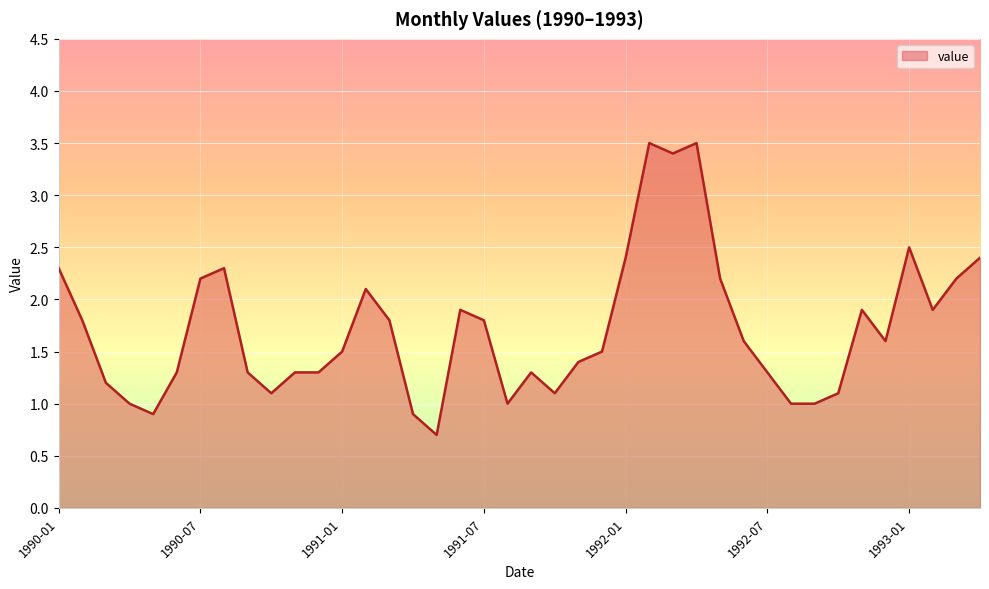

What is the difference between the maximum and minimum values?

2.8